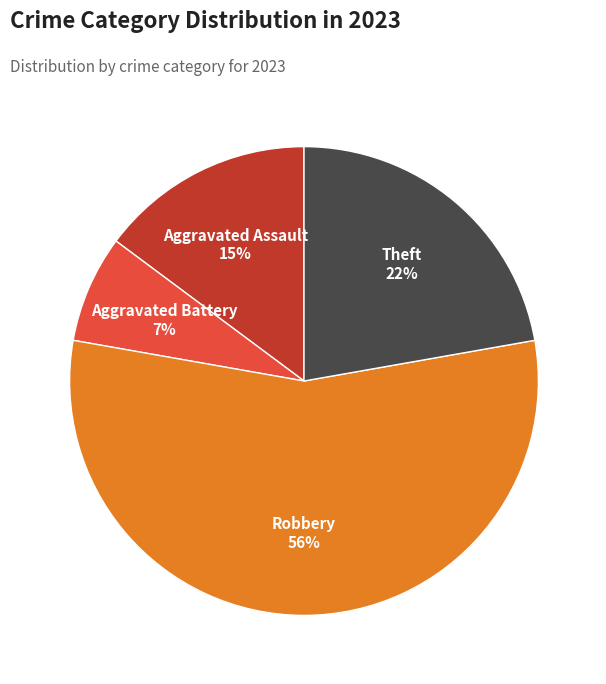

How many segments does this pie chart have?

4